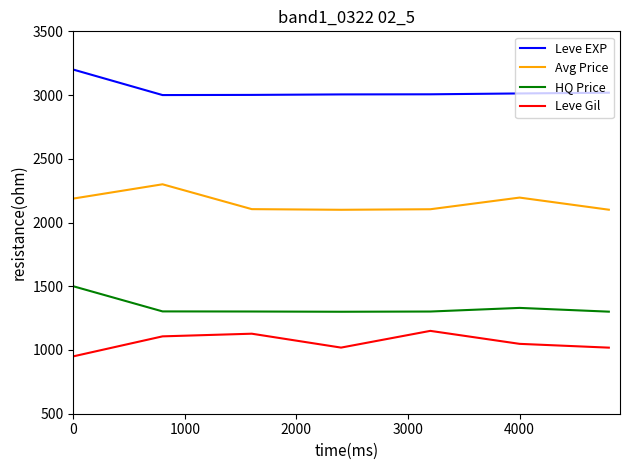

What is the sum of all Leve EXP values?

21243.5